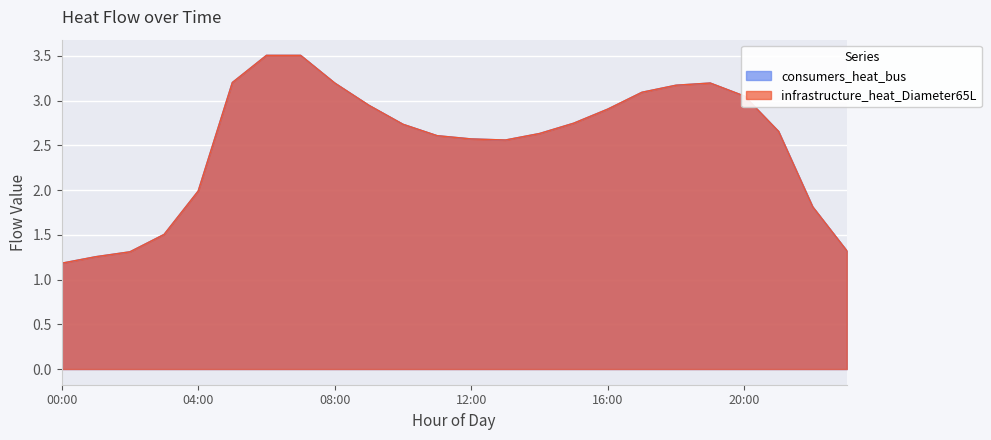

Which series has the largest range (max minus min)?

consumers_heat_bus